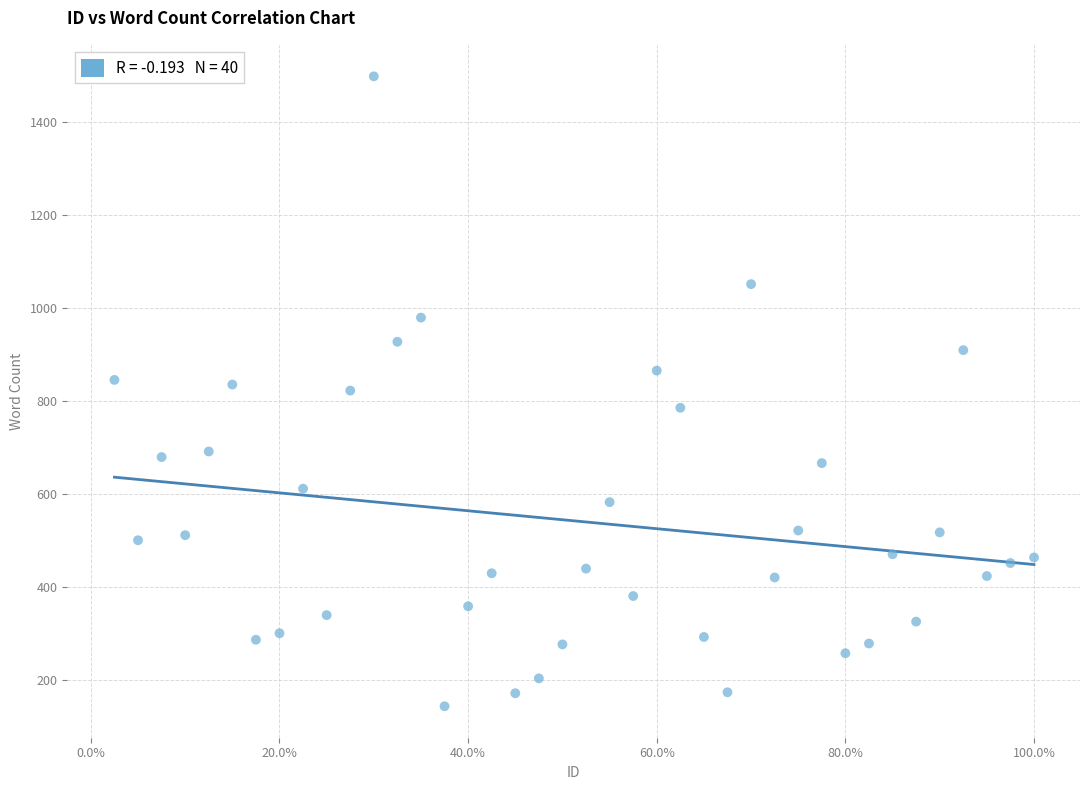

What is the range of Y values (max minus min)?

1355